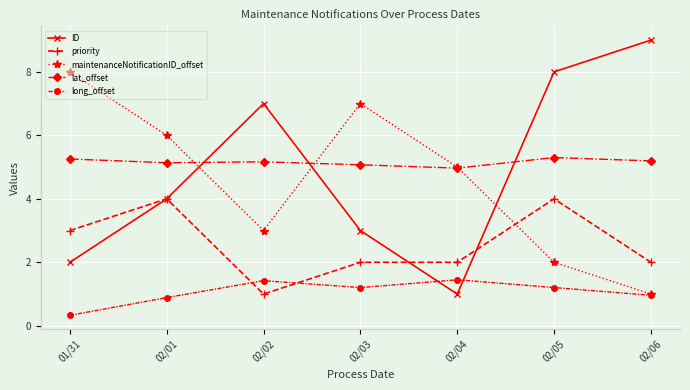

What is the label of the 6th point from the right?

02/01